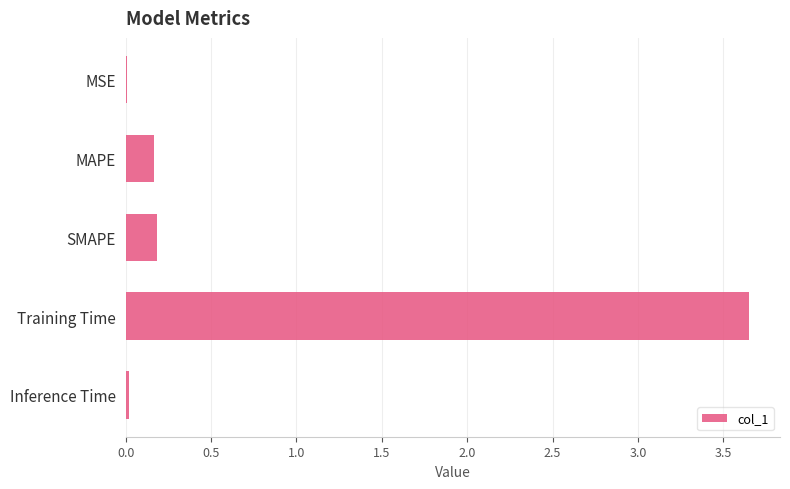

True or false: the data shows 0.0 at Inference Time.

True